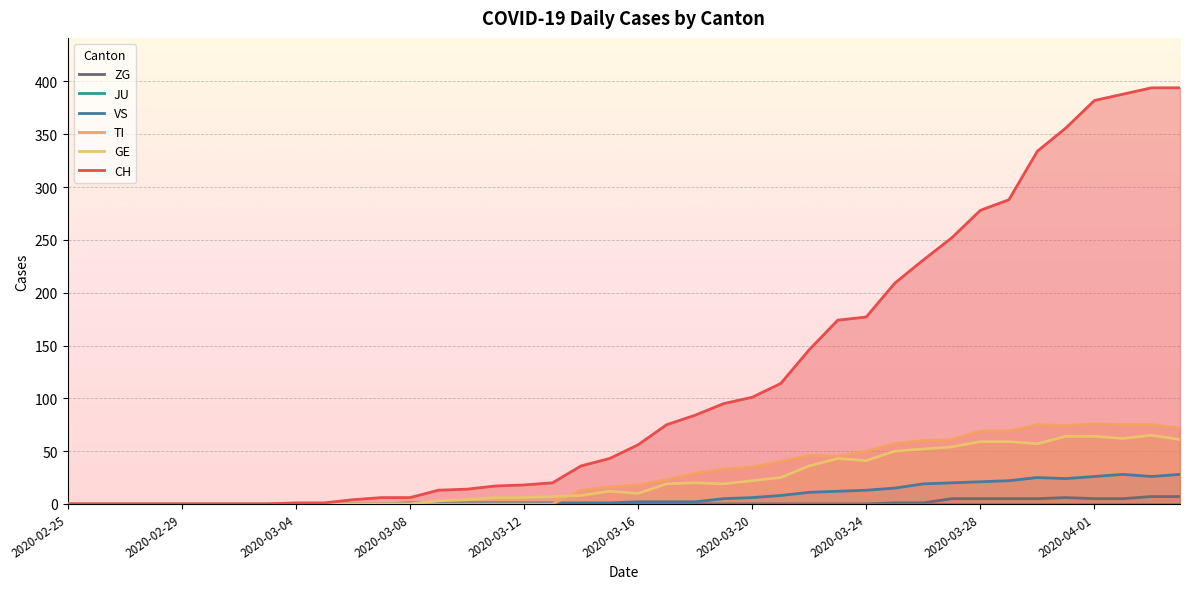

True or false: VS has a value of 0 at 10.

True